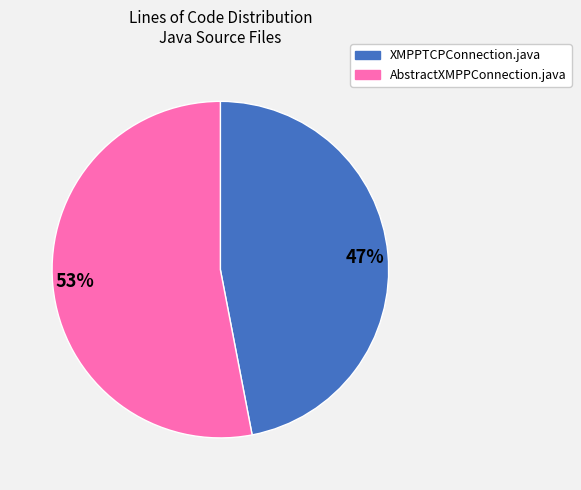

To the nearest percent, what is the average slice percentage?

50%